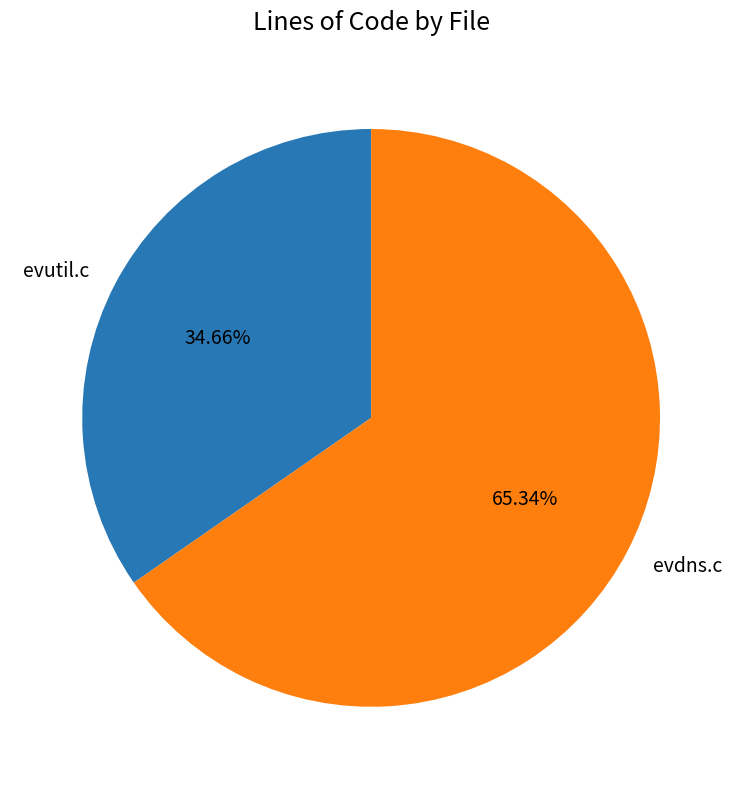

To the nearest percent, what is the difference between the evdns.c and evutil.c slice percentages?

31%